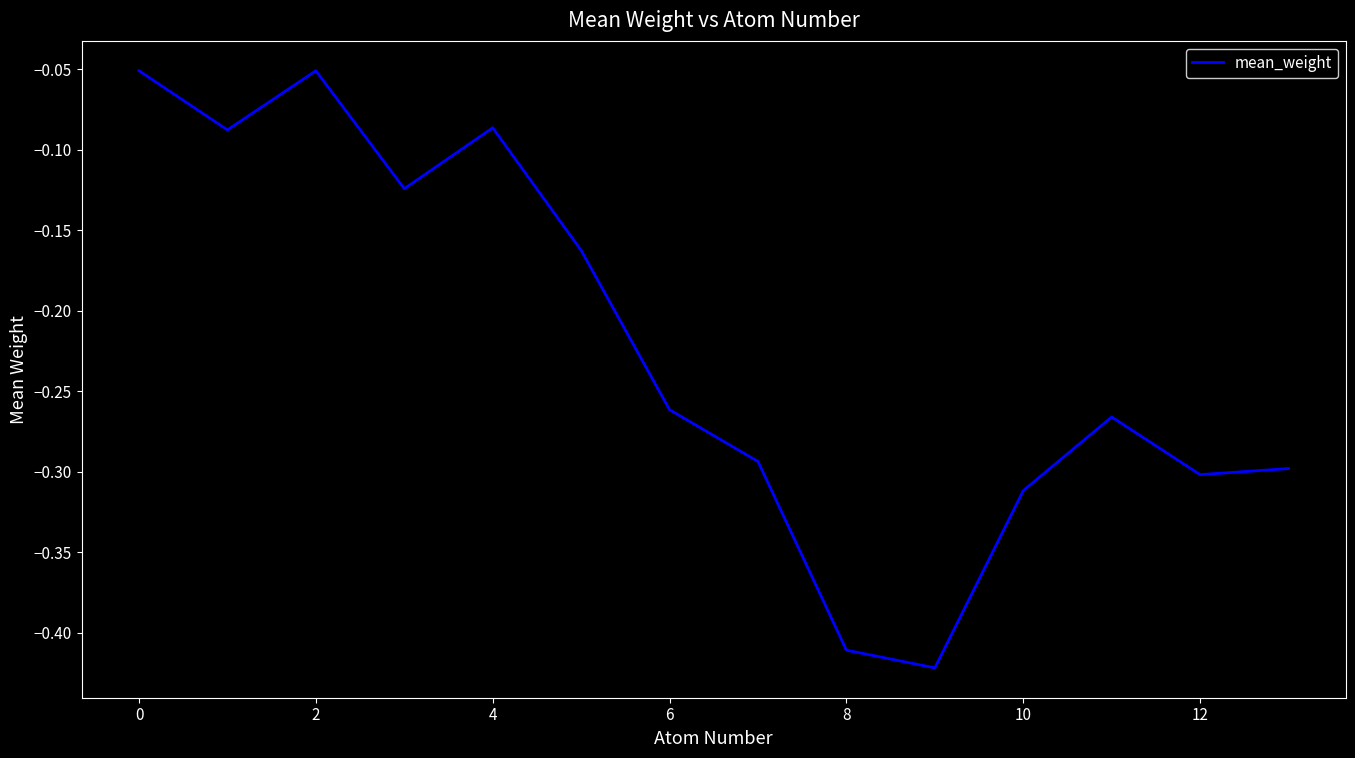

Reading left to right, what are all the values shown in this chart?

-0.1	-0.1	-0.1	-0.1	-0.1	-0.2	-0.3	-0.3	-0.4	-0.4	-0.3	-0.3	-0.3	-0.3